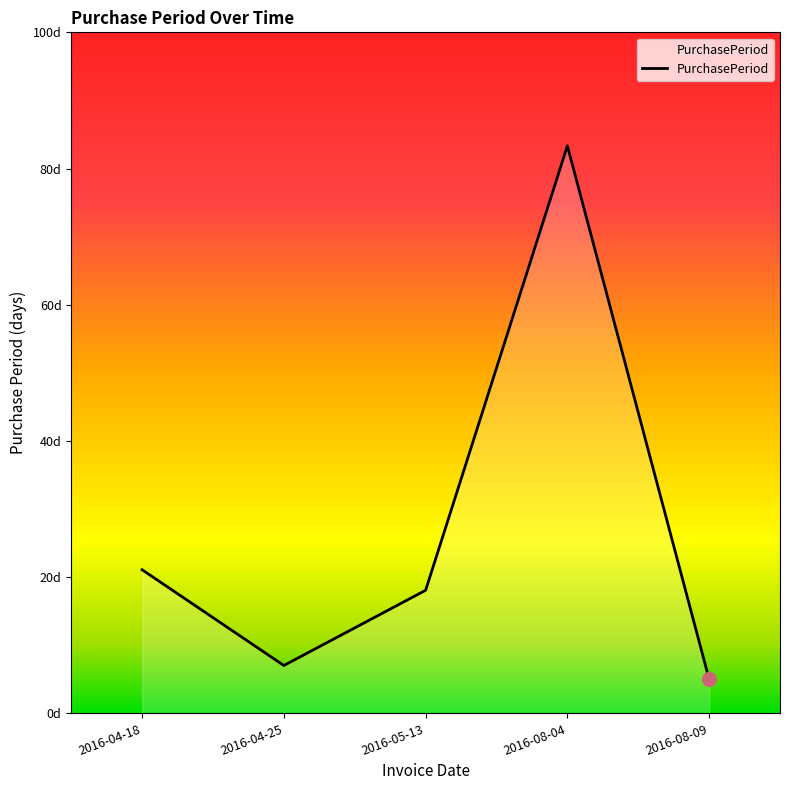

At which label does the data first exceed 18?

2016-04-18